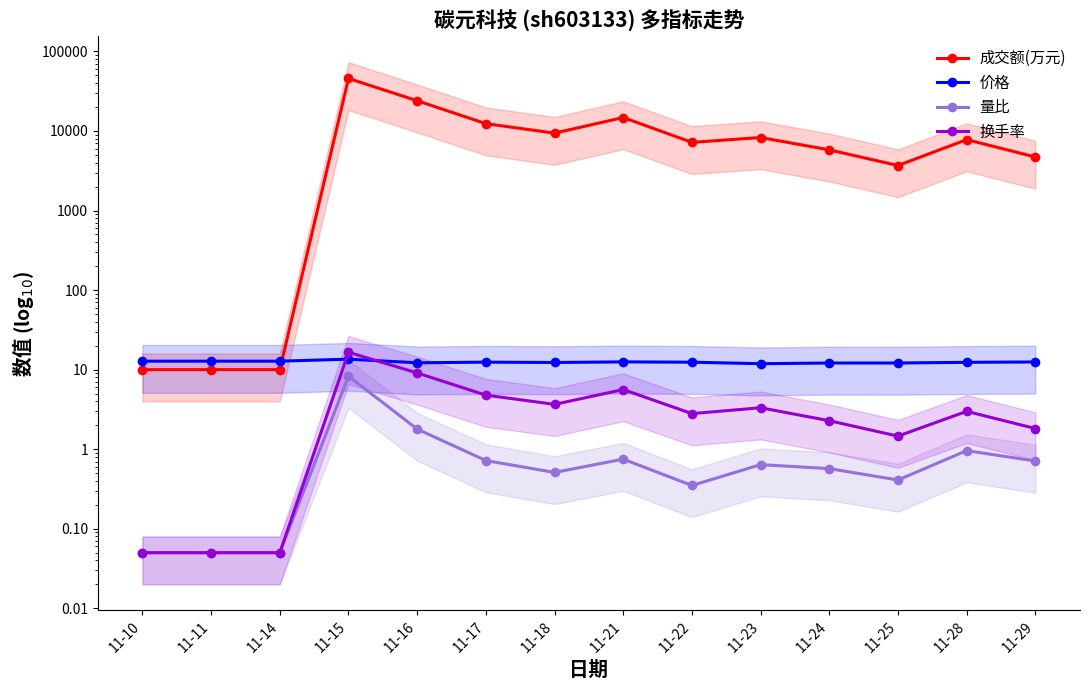

True or false: 成交额(万元) and 量比 intersect in this chart.

False